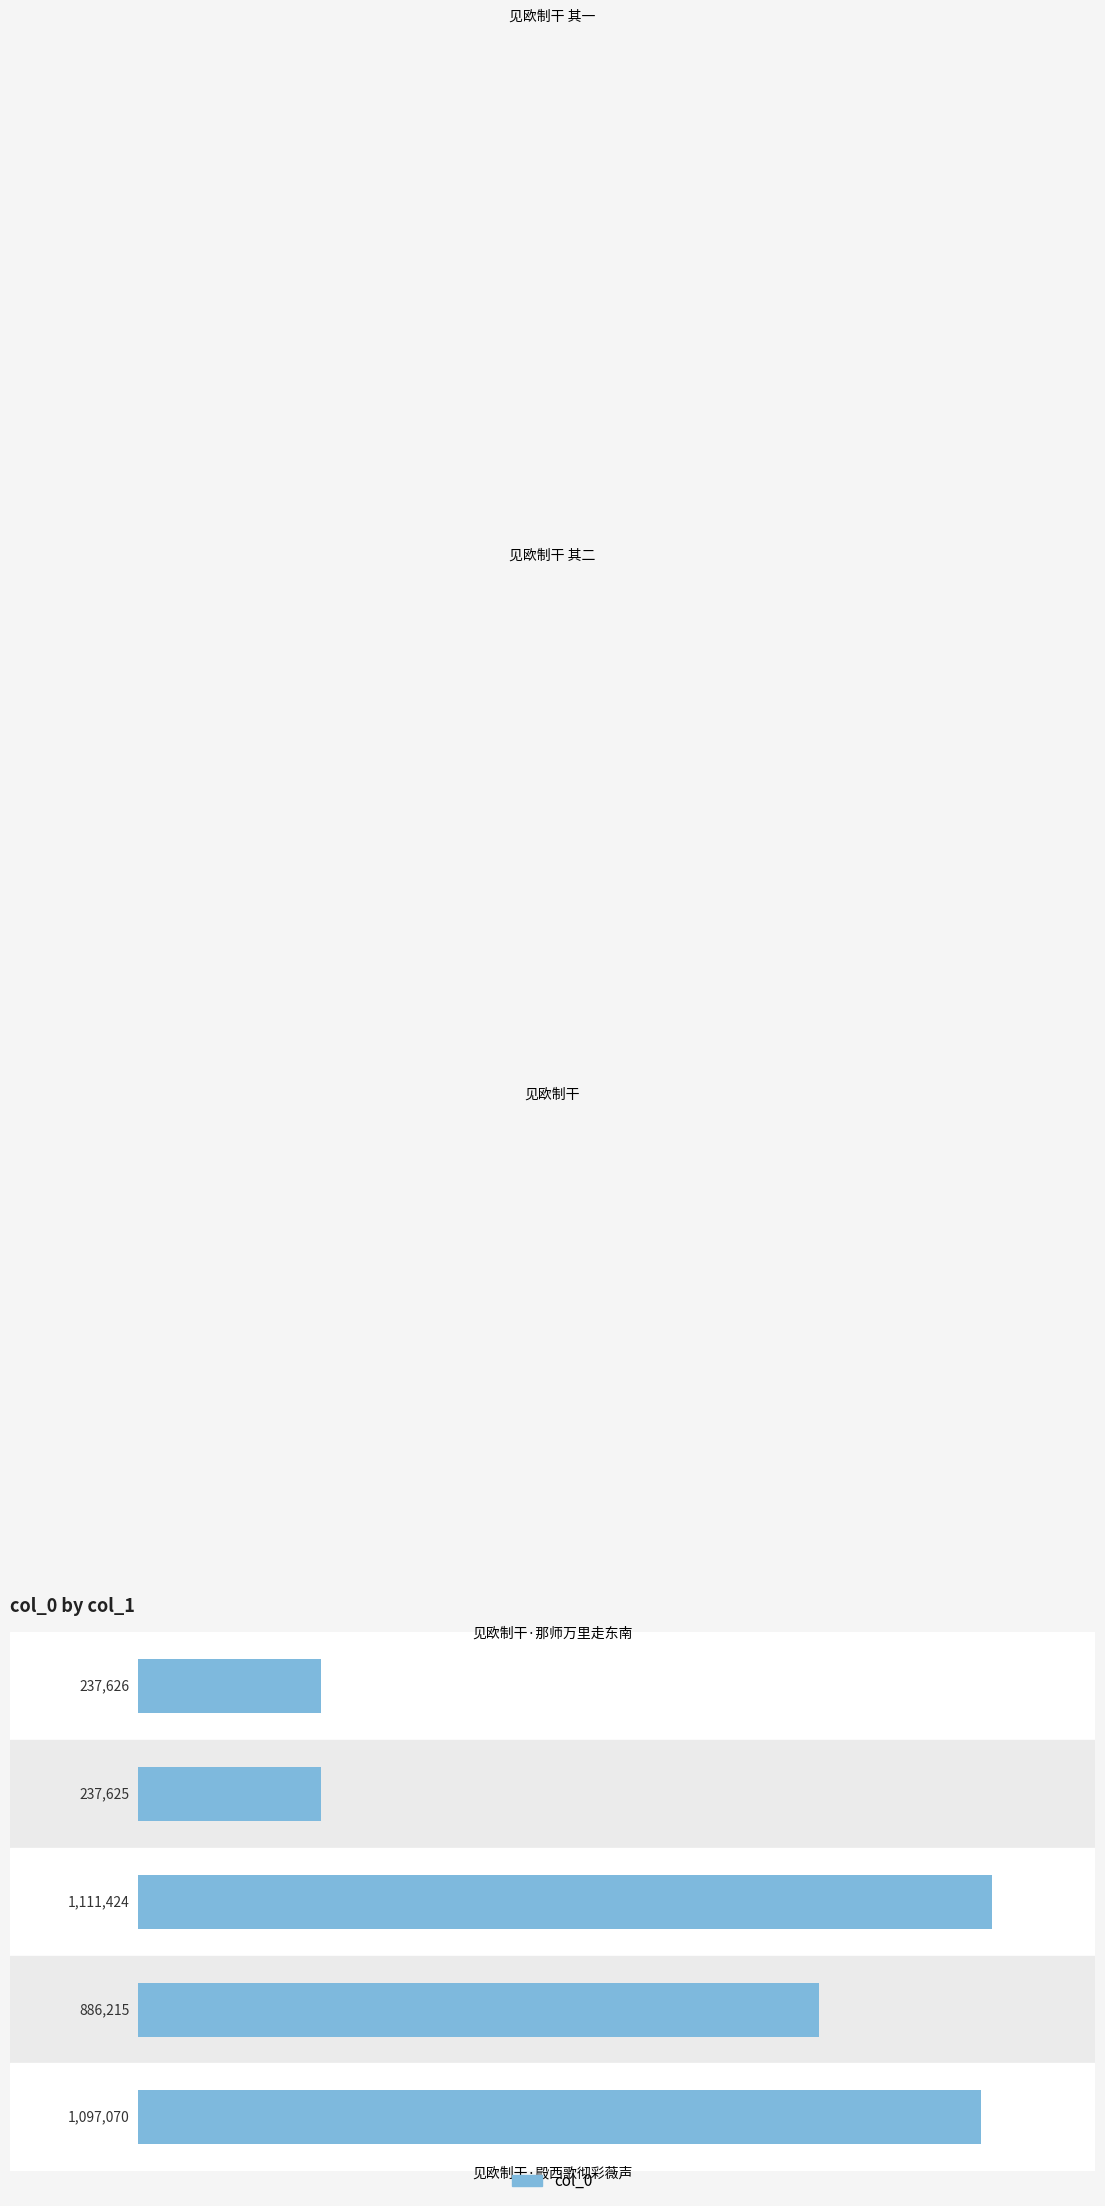

How many values are below 886215?

2